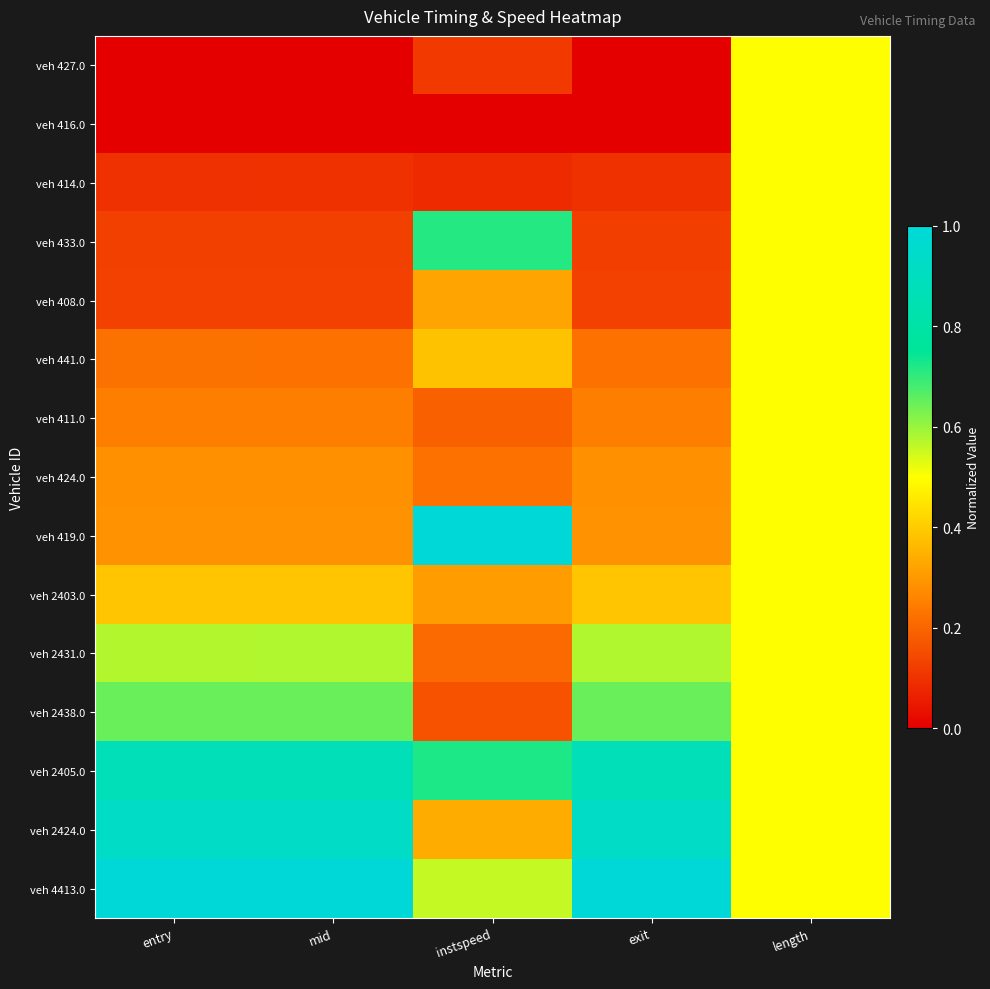

How many series are shown in this chart?

15